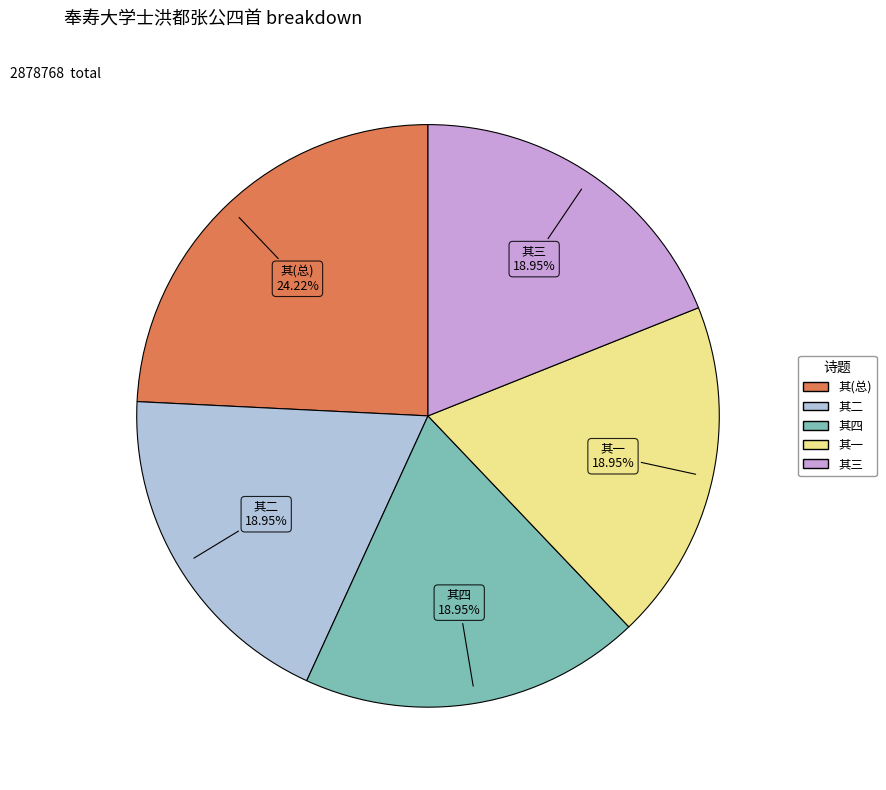

Does any single category account for the majority?

No